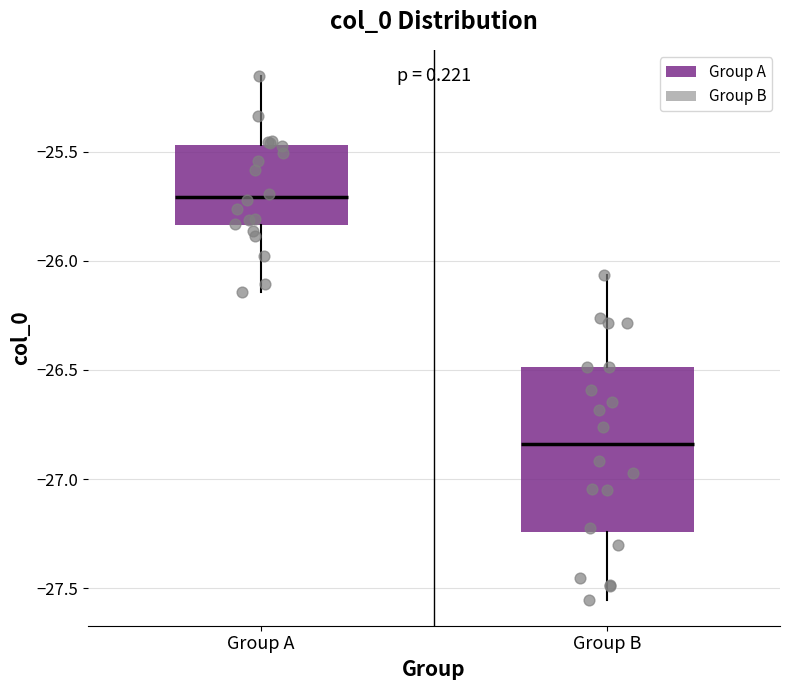

Reading left to right, transcribe this box plot: for each box, give where its median line is, the range the box spans, and where its two whiskers end, as read against the y-axis. The values are not printed on the chart, so give them approximately, as read against the axis.

Group A: median -25.70, box -25.85 to -25.45, whiskers -26.15 to -25.15
Group B: median -26.85, box -27.25 to -26.50, whiskers -27.55 to -26.05